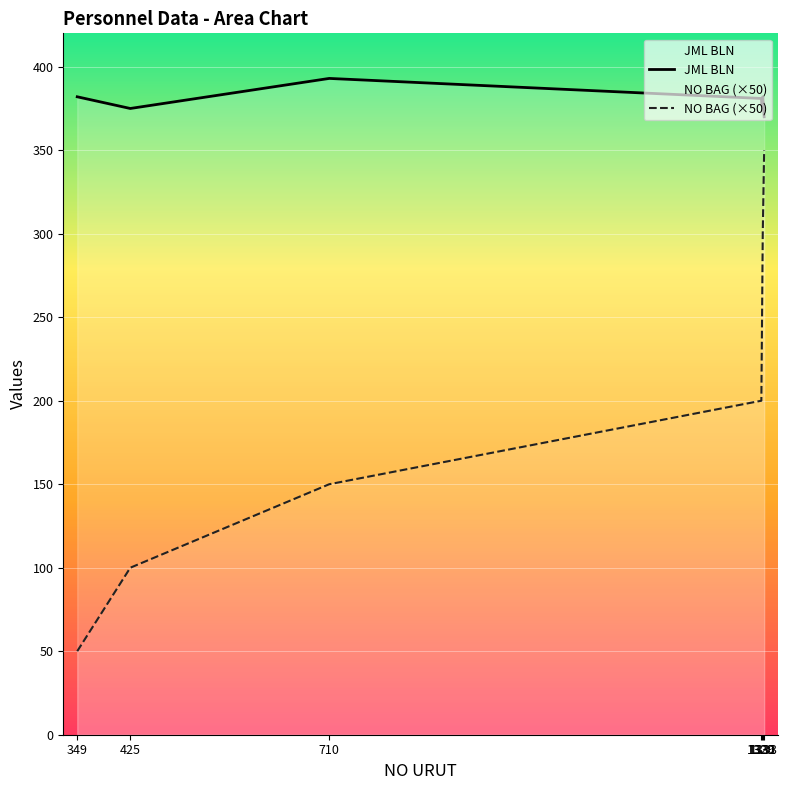

What is the difference between the maximum and minimum values in the JML BLN series?

23